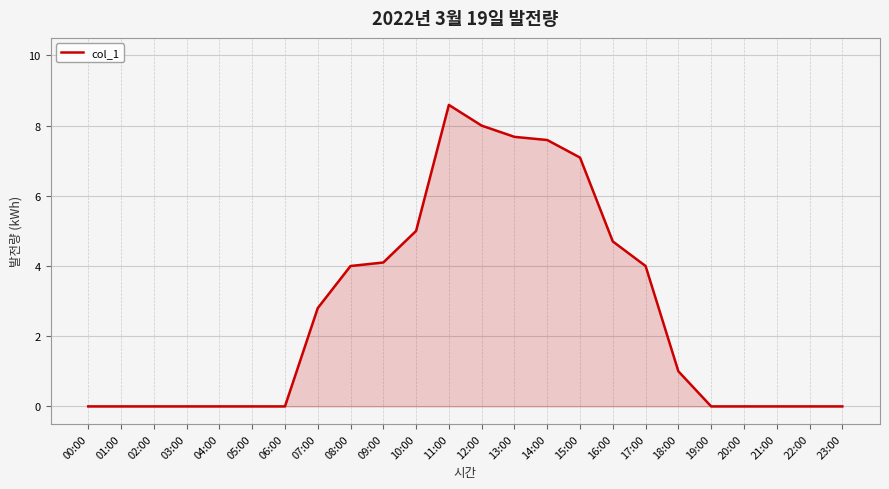

What is the difference between the second highest and second lowest values?

8.0